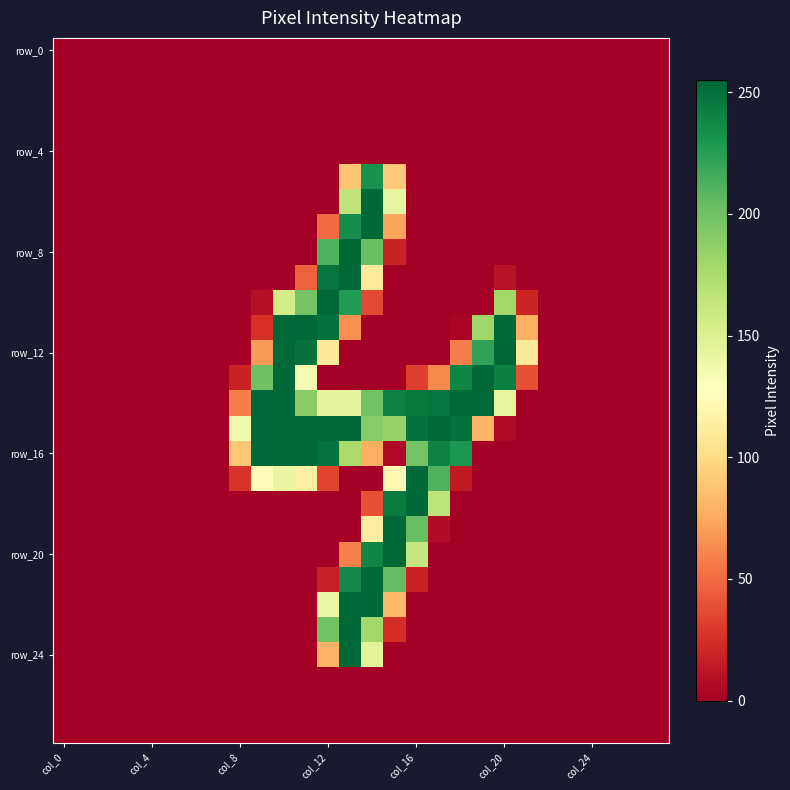

At which category does the chart reach its peak across all series?

col_20